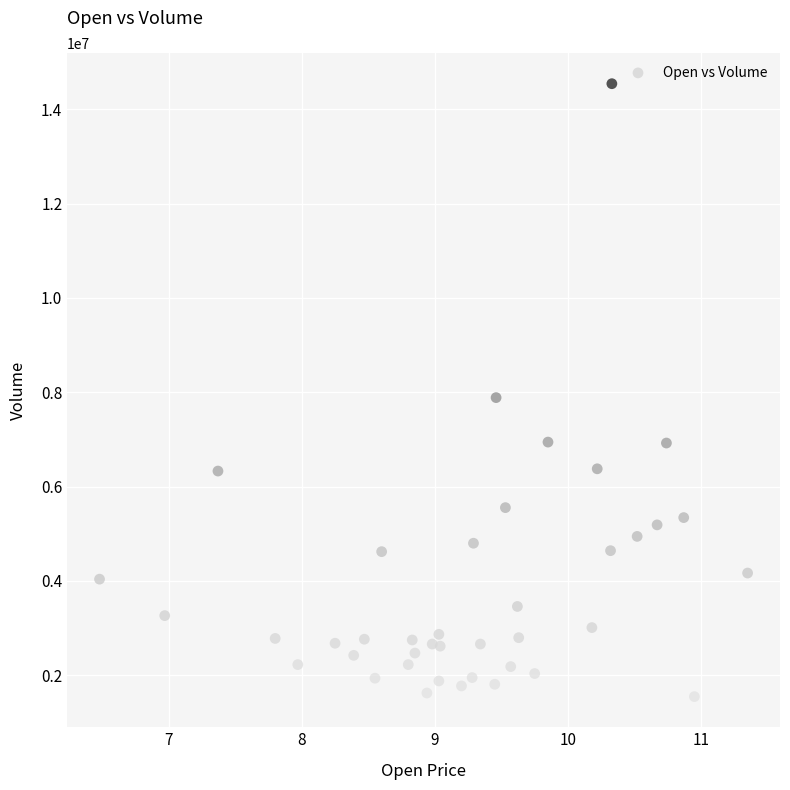

What Y value in the scatter plot is closest to 8043350?

7885300